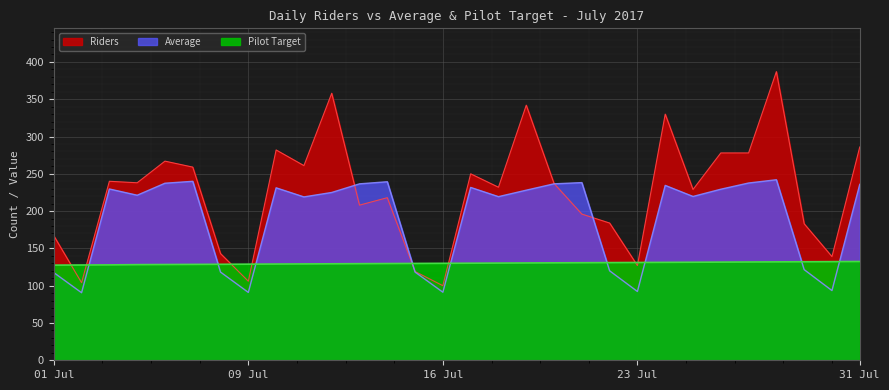

What is the value of the Riders point at the 3rd from the left?

240.0